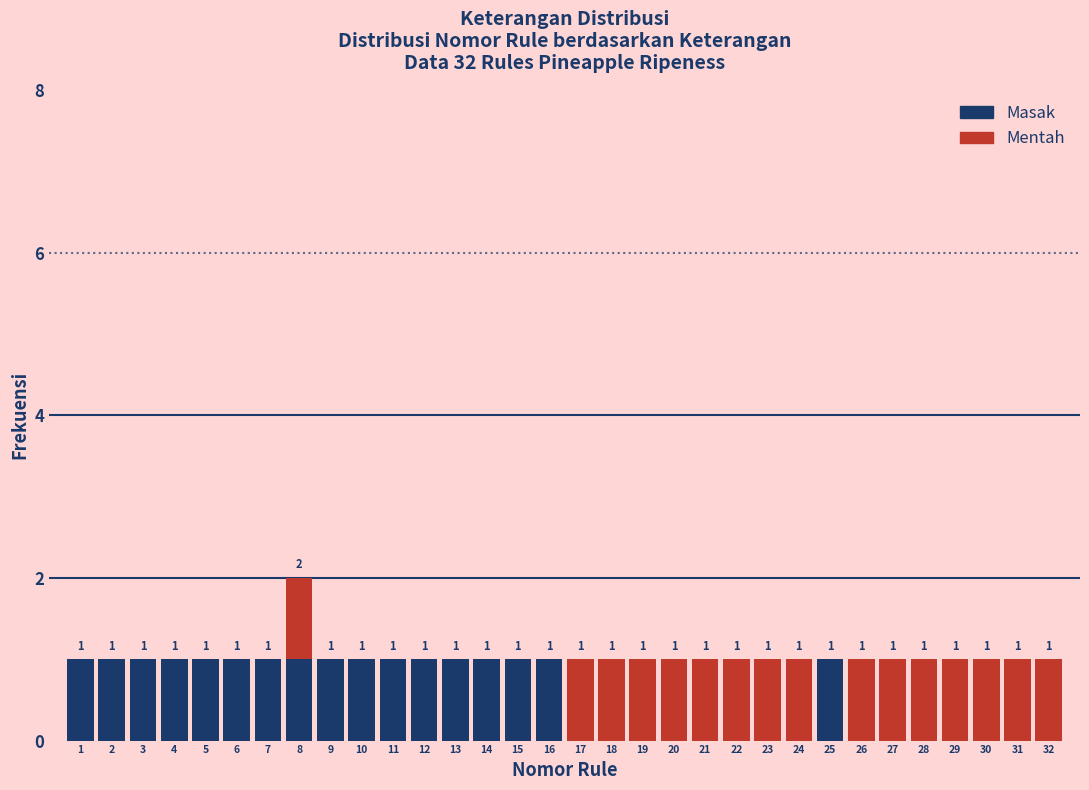

Which range on the x-axis has the tallest stacked bar (by total height)?

7.5 to 8.5